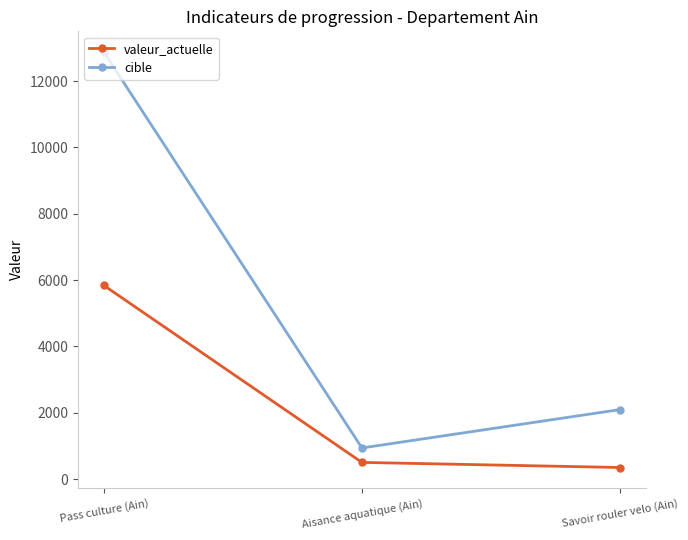

What is the total value across all series at Aisance aquatique (Ain)?

1447